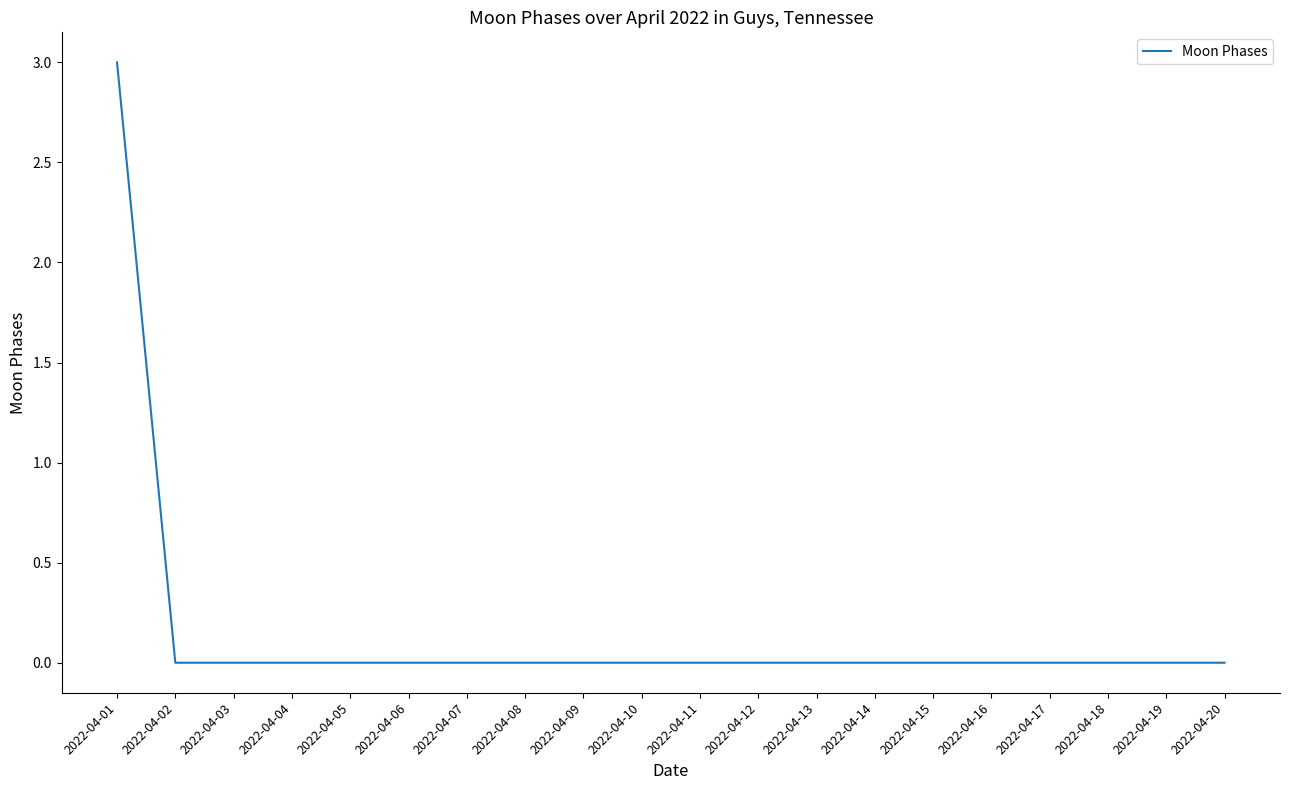

What is the difference between the values at 2022-04-01 and 2022-04-09?

3